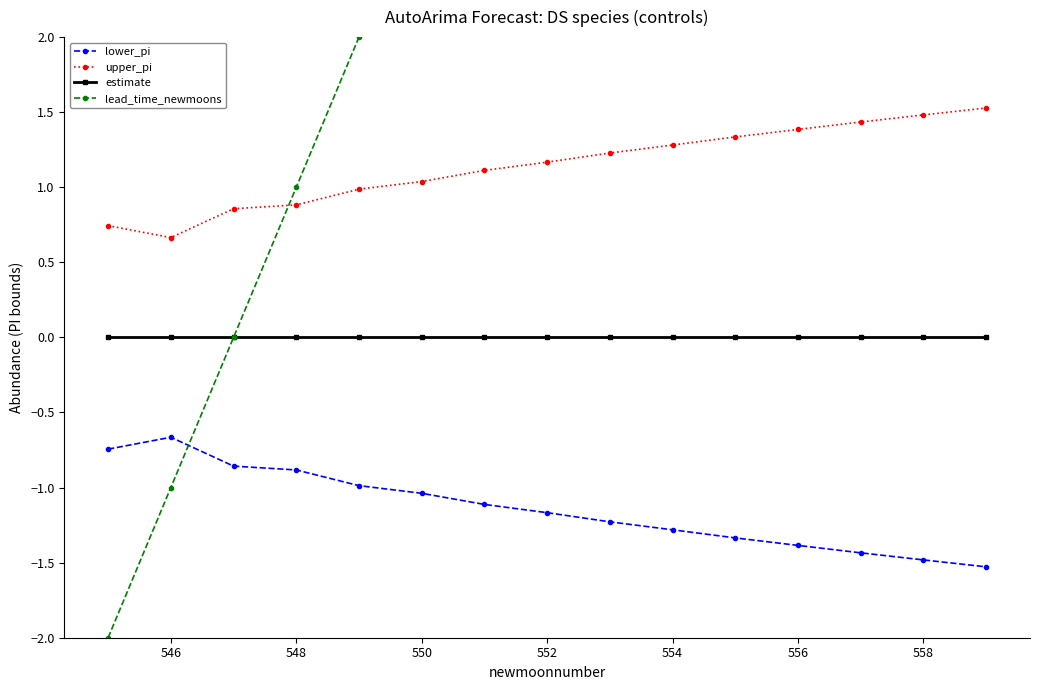

Read the upper_pi value at 546.

0.7